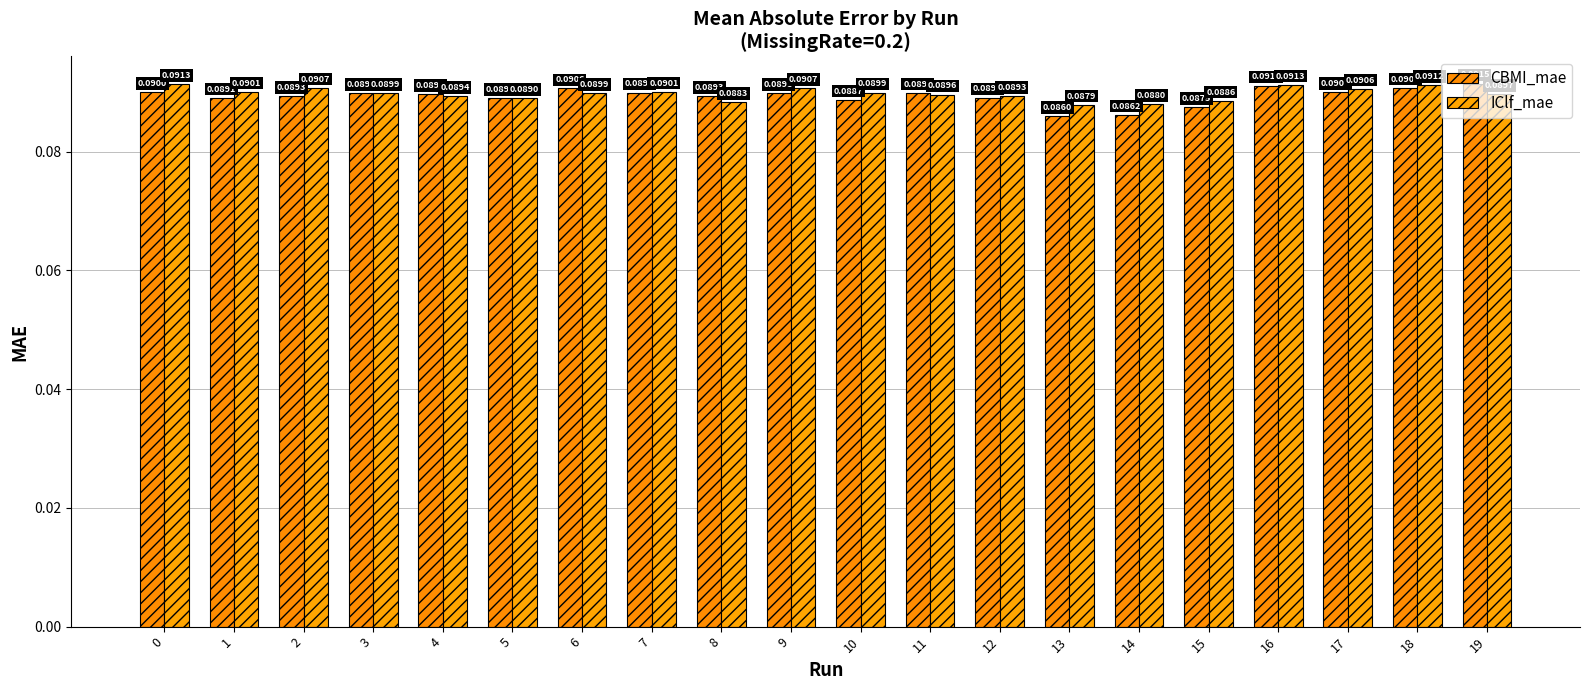

True or false: CBMI_mae has a value of 0.1 at 12.

True